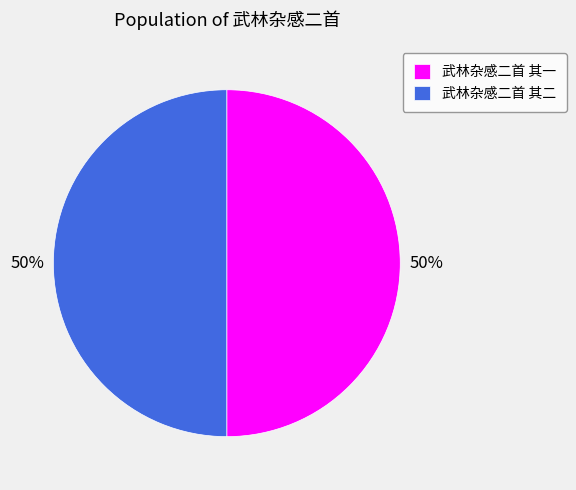

What is the ratio of the value at 武林杂感二首 其一 to the value at 武林杂感二首 其二?

1.0